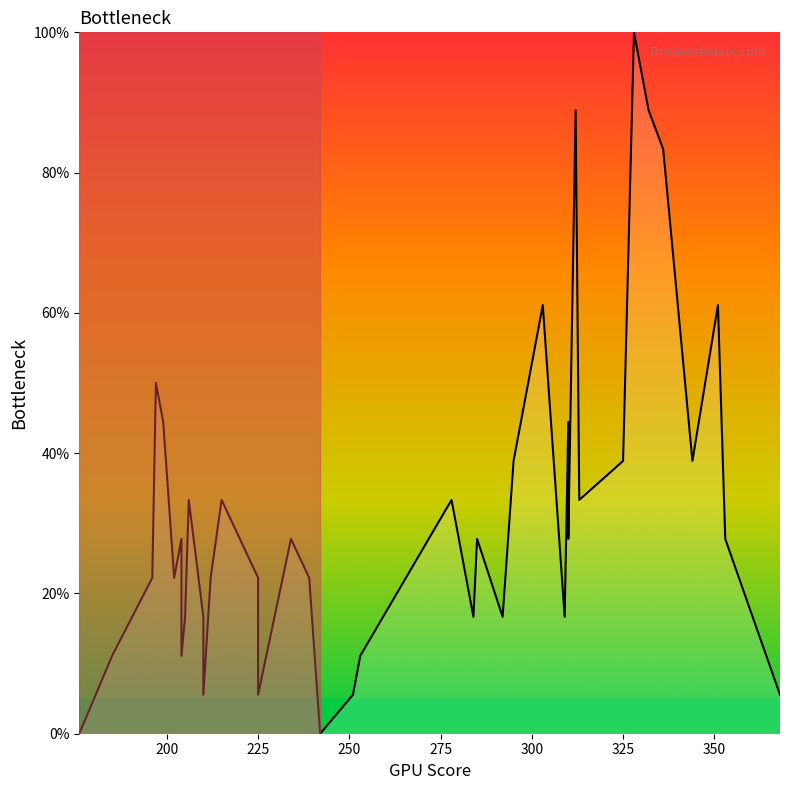

Count the number of categories in the chart.

40